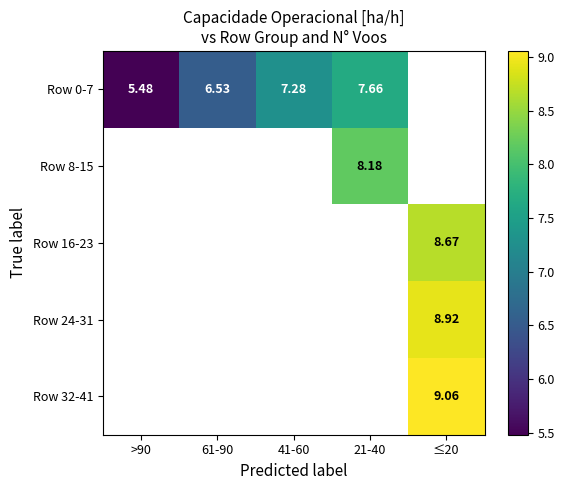

What is the minimum value shown in the chart?

5.5